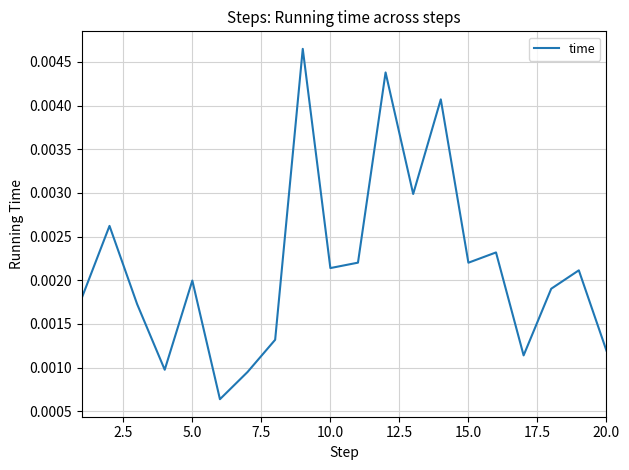

How many values are between 0 and 1?

20